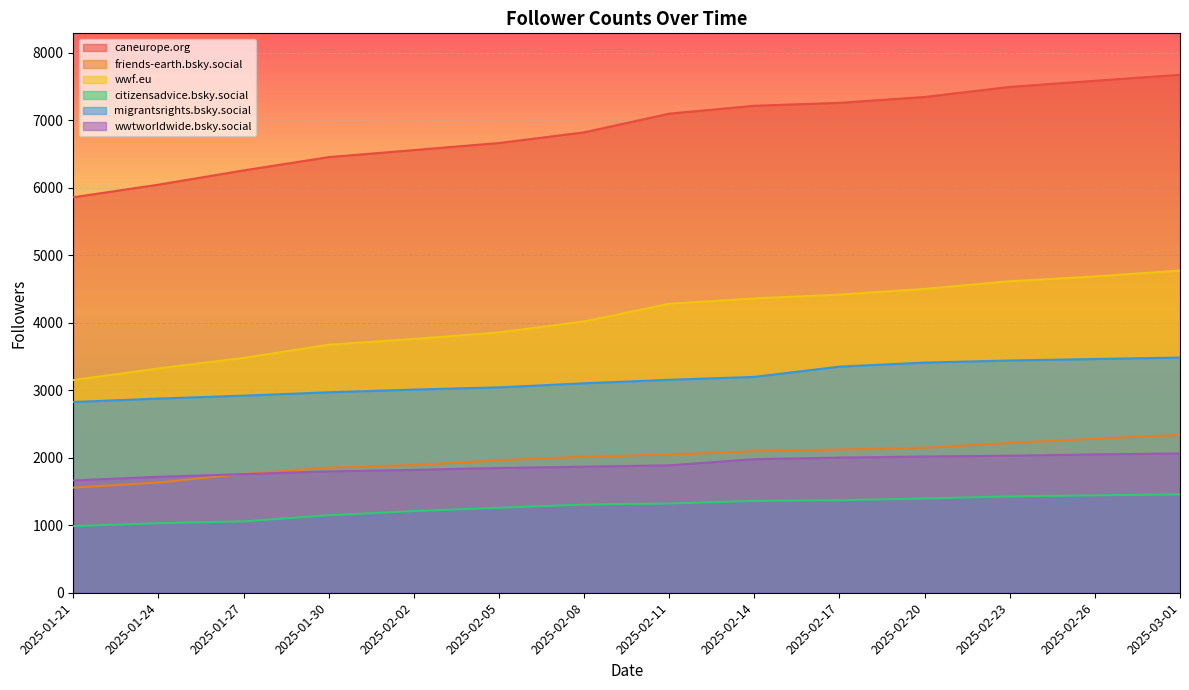

True or false: citizensadvice.bsky.social has more than 1 points higher than both neighbors.

False